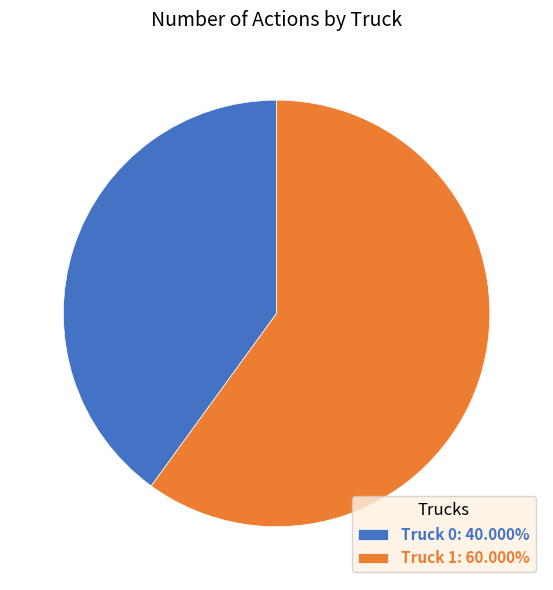

How many slices are in this pie chart?

2